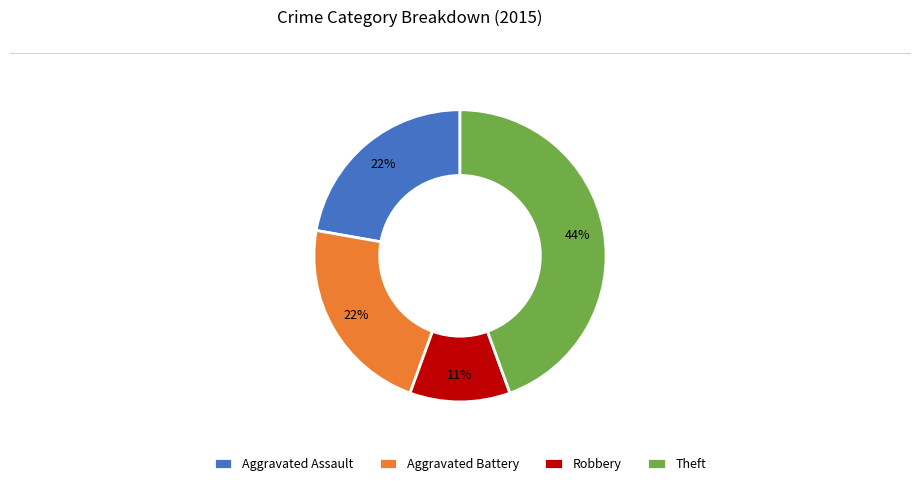

To the nearest percent, what portion does Robbery represent?

11%